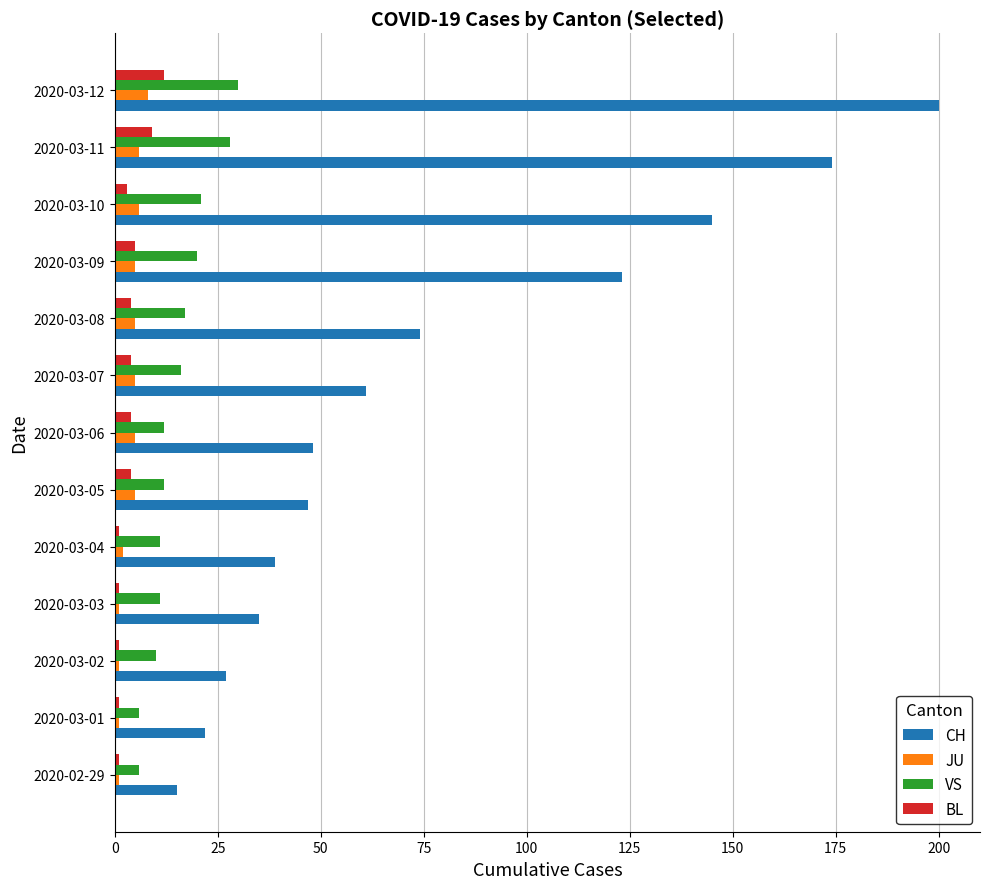

Which series has the largest range (max minus min)?

CH